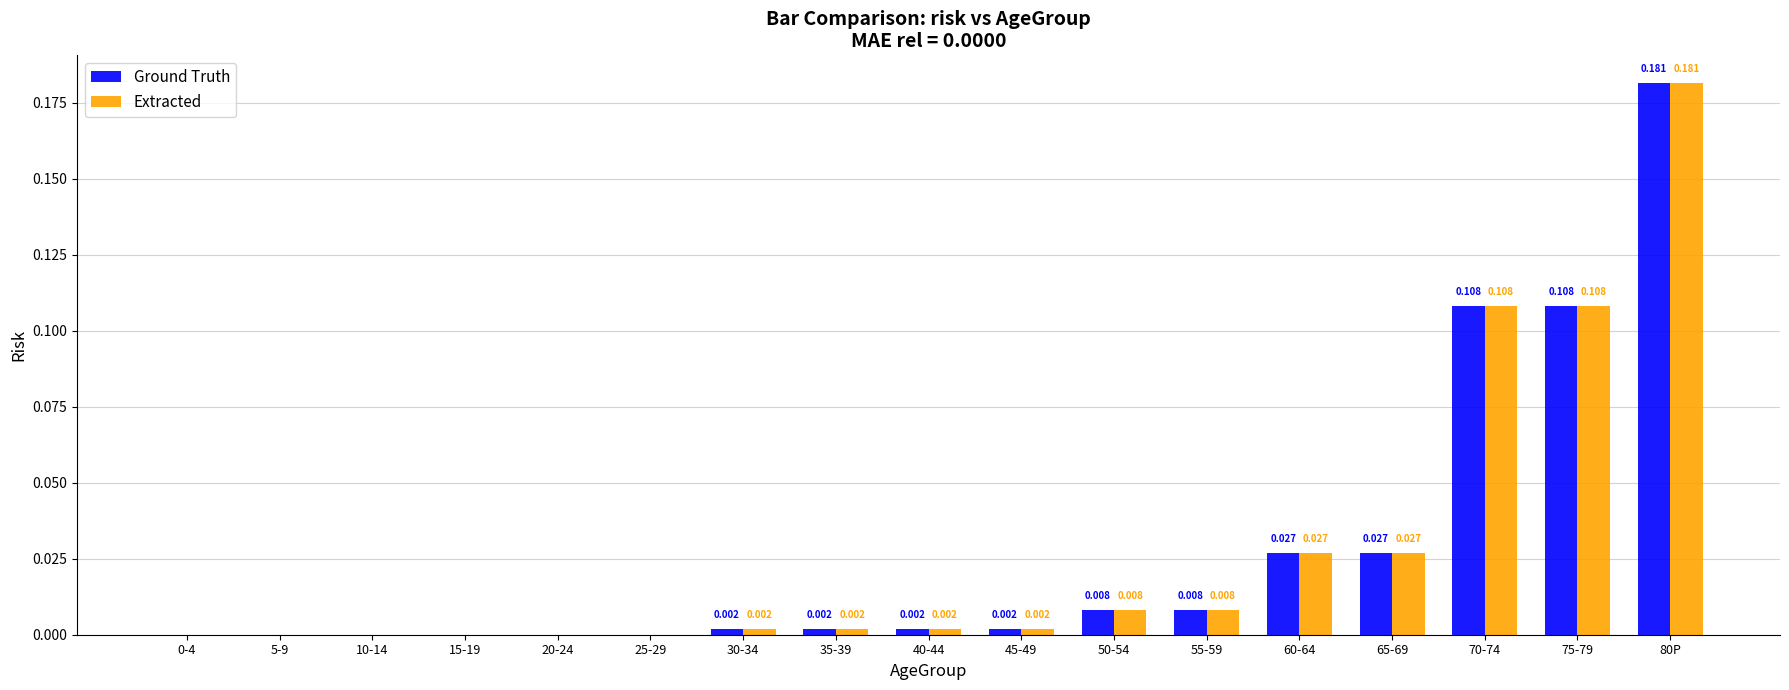

Which has a higher value, 15-19 or 60-64?

60-64